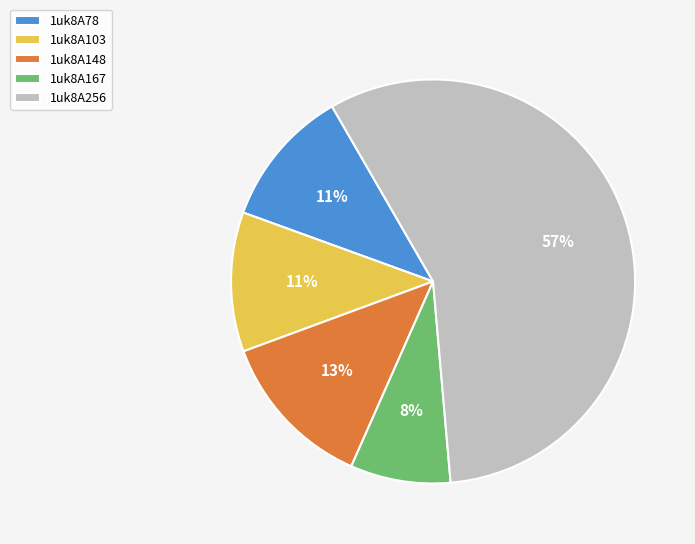

Between 1uk8A148 and 1uk8A256, which is larger?

1uk8A256